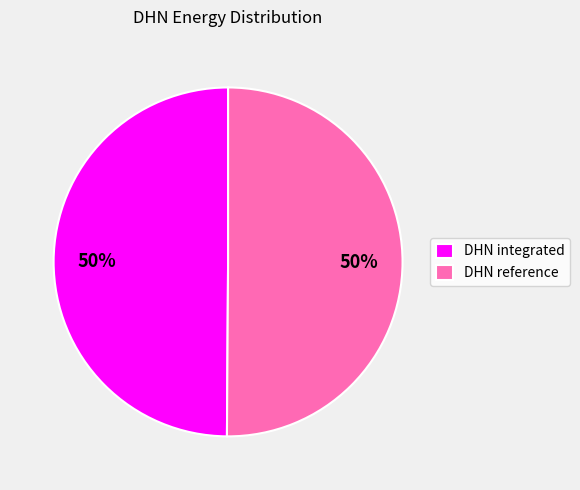

To the nearest percent, what is the combined percentage of DHN reference and DHN integrated?

100%